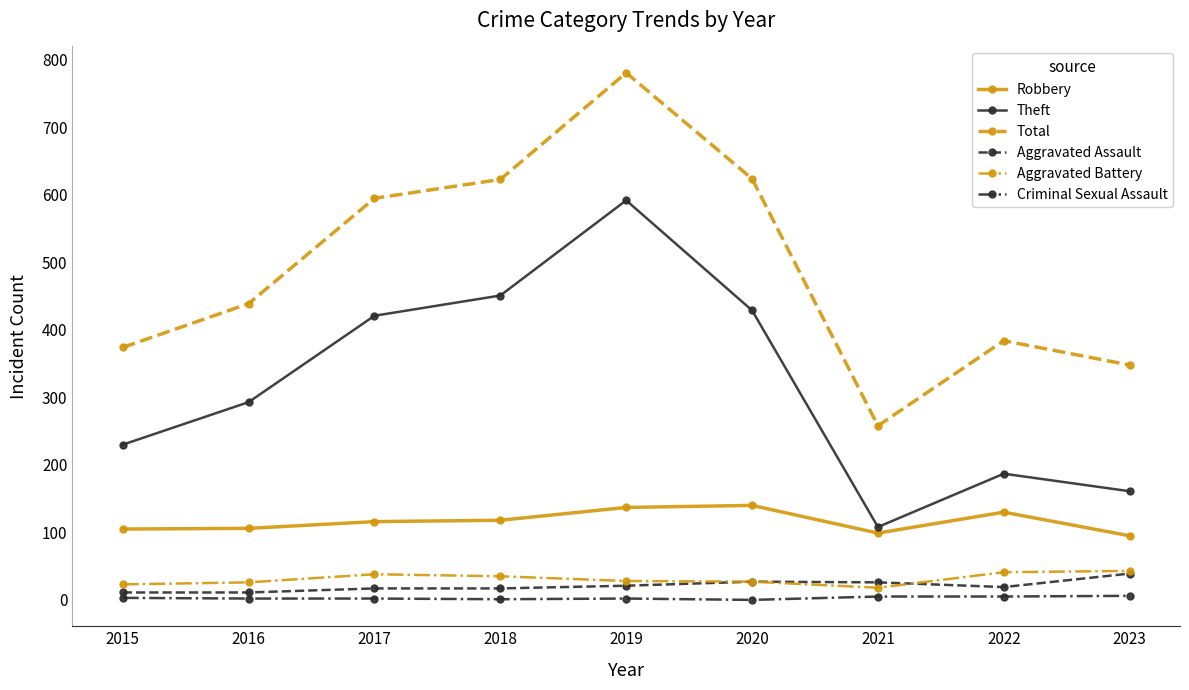

Which series has the largest range (max minus min)?

Total